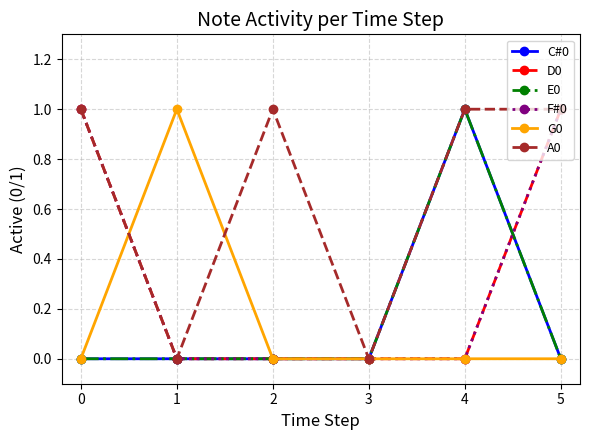

True or false: D0 and E0 cross at least once.

True